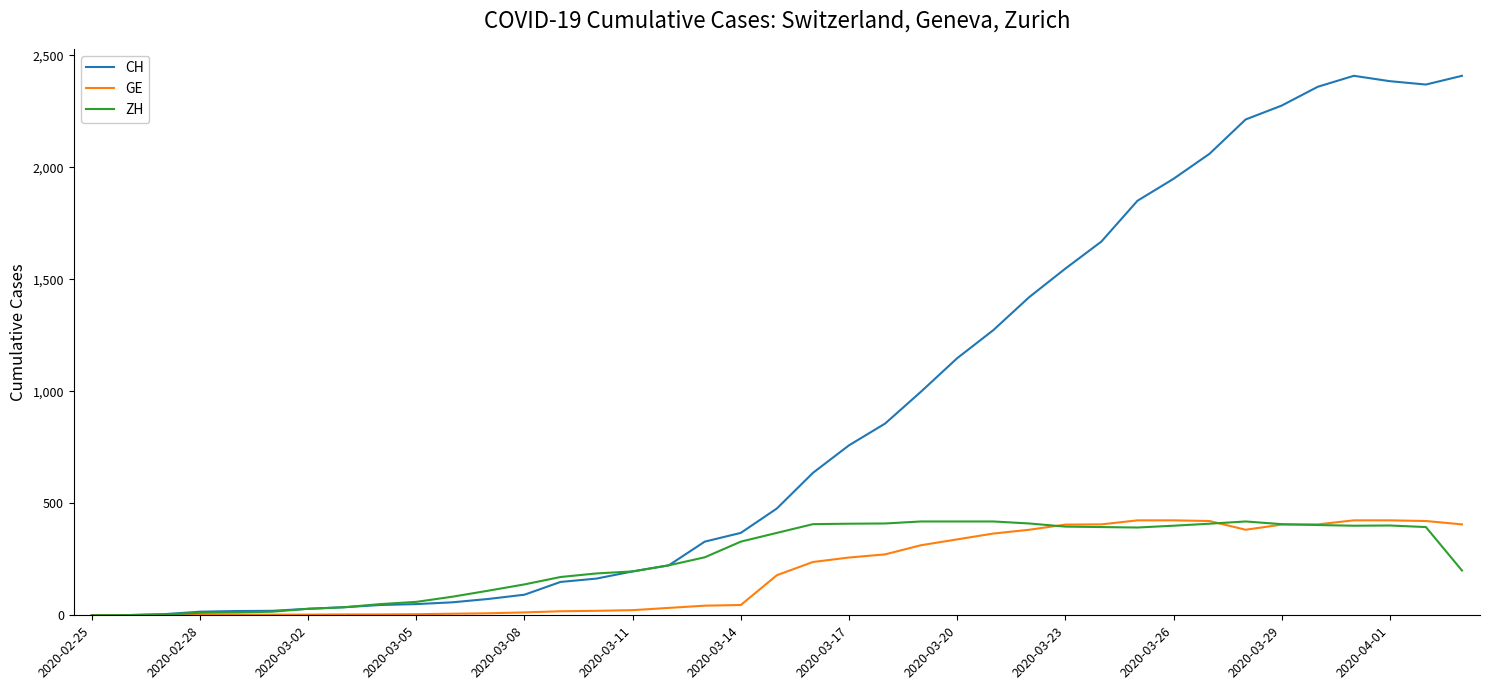

Which series has the largest total across all categories?

CH